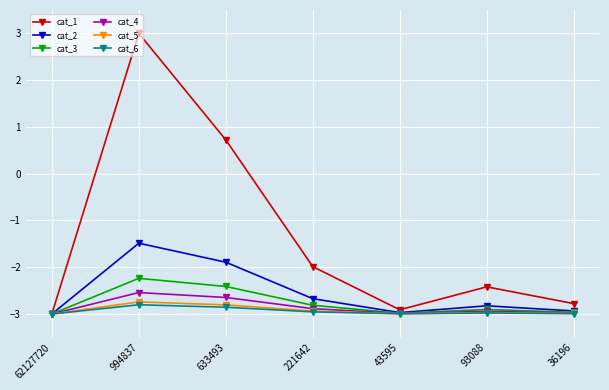

What are all the series names shown in the legend?

cat_1, cat_2, cat_3, cat_4, cat_5, cat_6